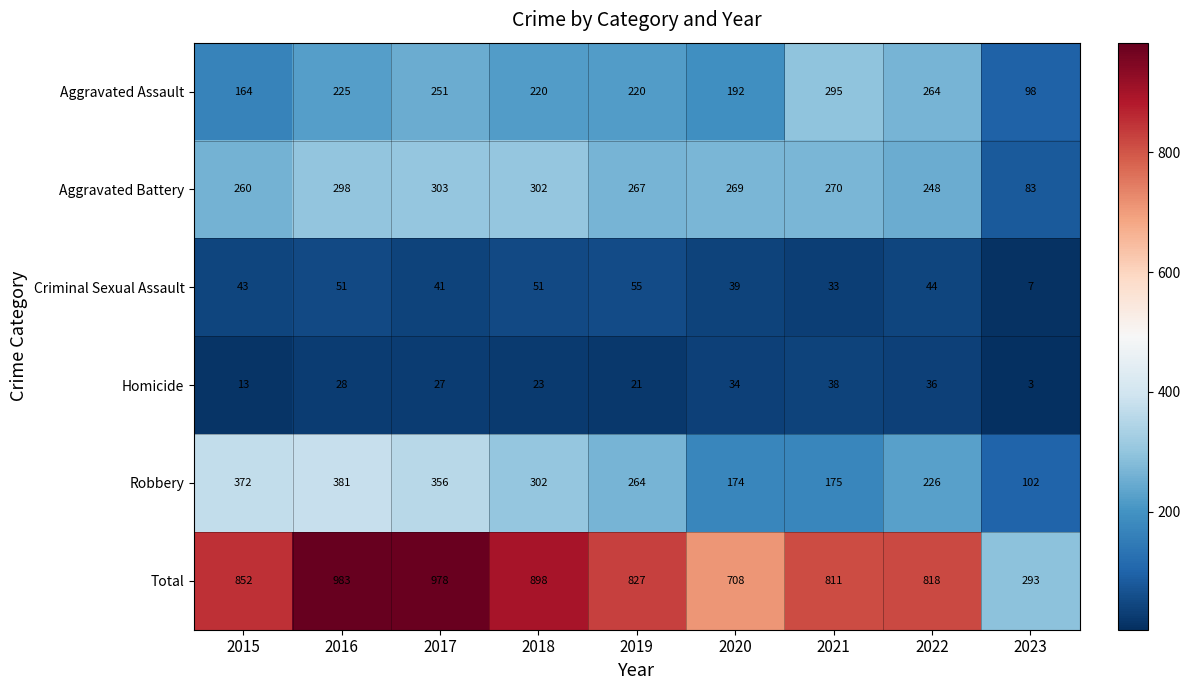

At 2021, list the series in order from largest to smallest.

Total, Aggravated Assault, Aggravated Battery, Robbery, Homicide, Criminal Sexual Assault